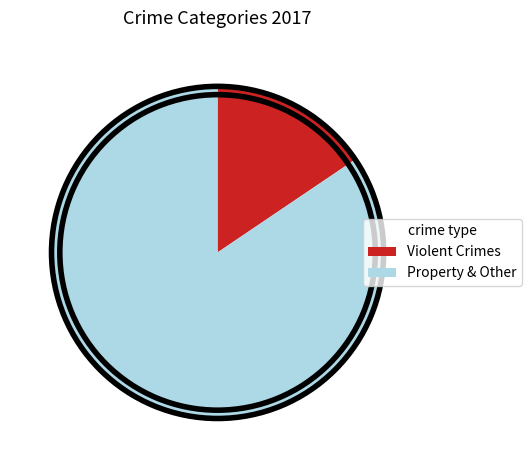

Does any single category account for the majority?

Yes